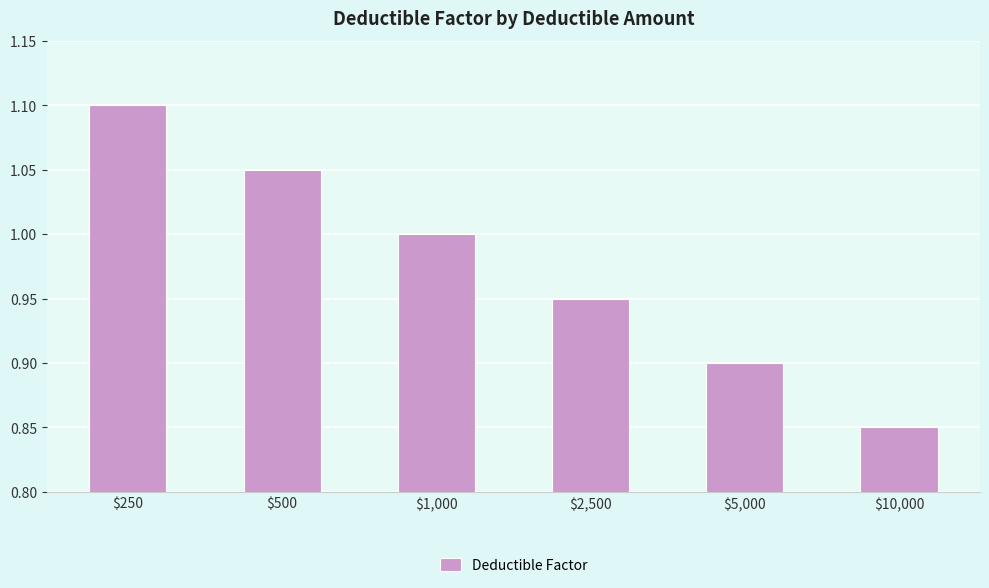

List the labels in order of value, smallest first.

$10,000, $5,000, $2,500, $1,000, $500, $250